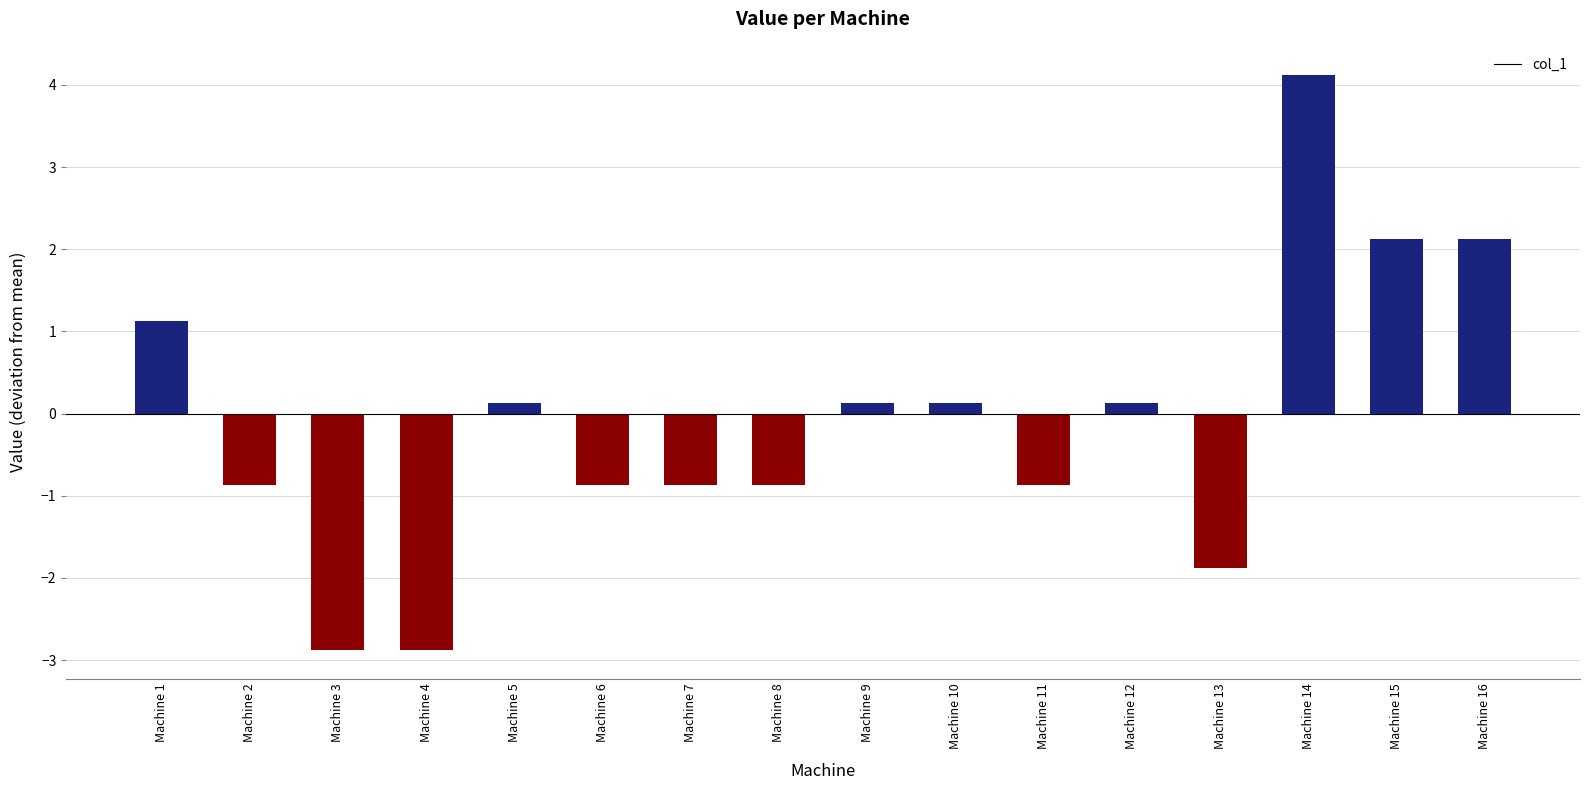

What is the minimum value shown in the chart?

-2.9